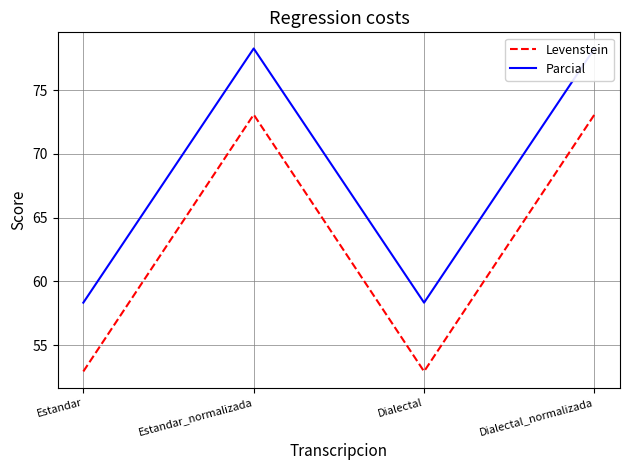

Is the value of Levenstein at Estandar_normalizada greater than the value of Parcial at Dialectal?

Yes